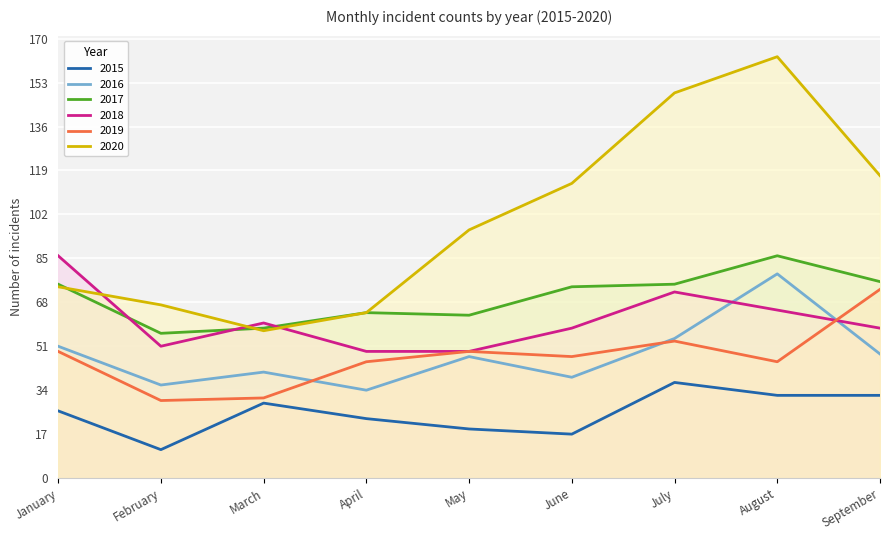

Count the number of categories in the chart.

9